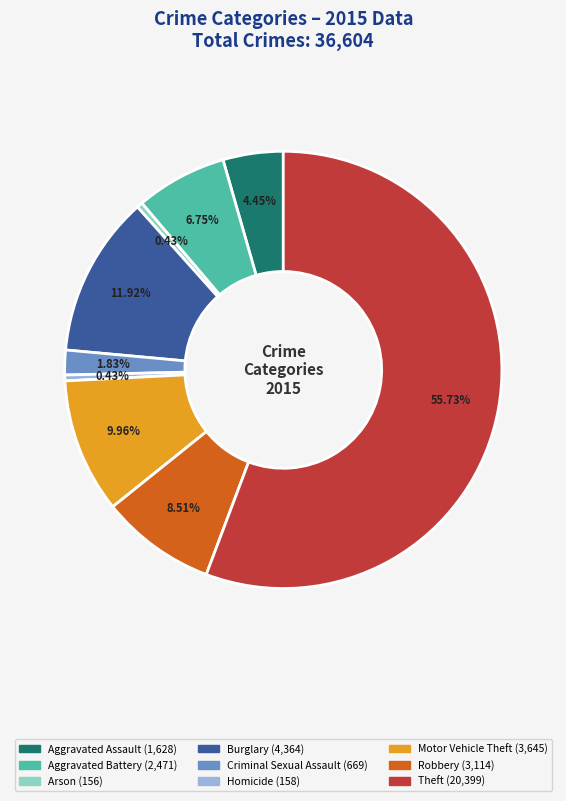

Between Burglary and Criminal Sexual Assault, which is larger?

Burglary